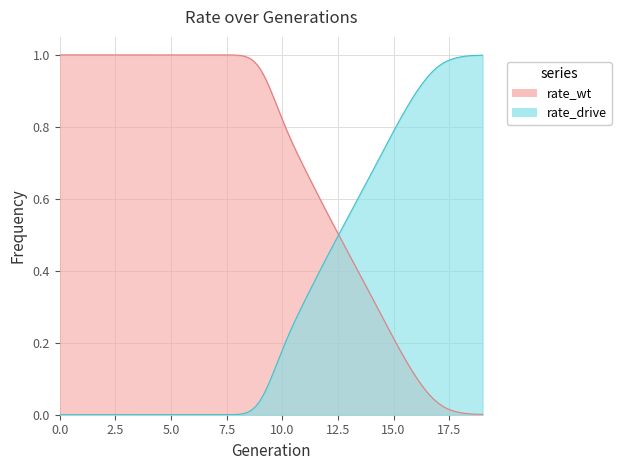

What is the difference between the rate_drive values at 1 and 18?

1.0